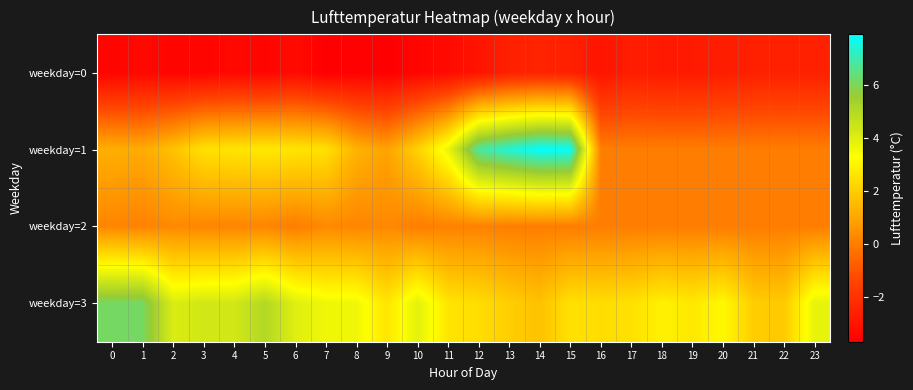

List the series in order of their overall mean, highest first.

weekday=3, weekday=1, weekday=2, weekday=0